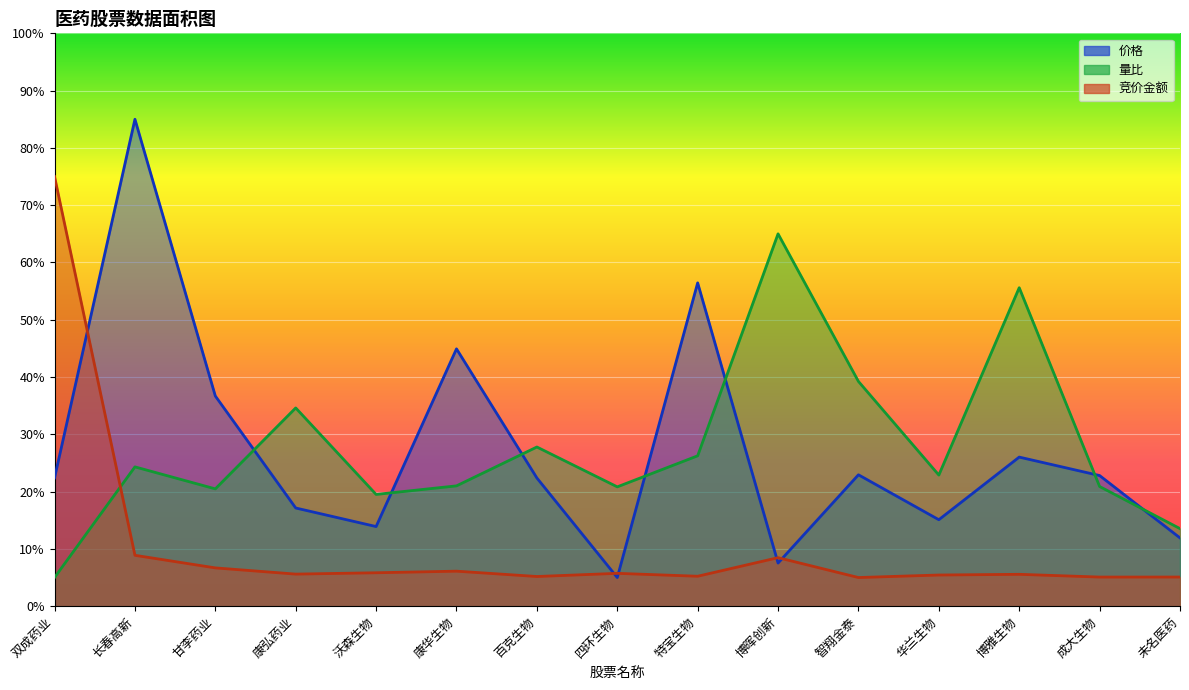

What is the difference between the second highest and second lowest values in the 量比 series?

42.1